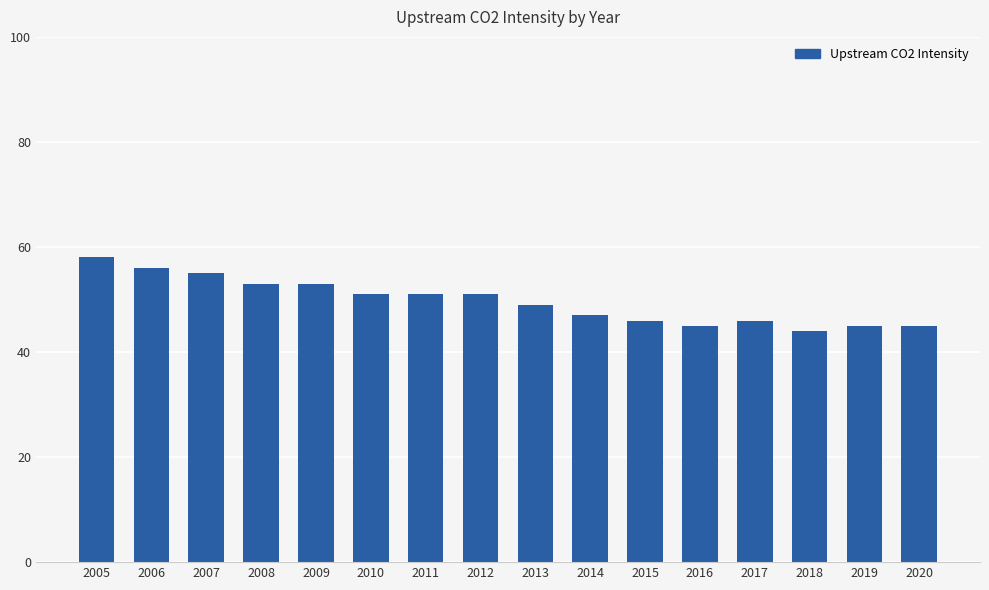

What is the average value?

50